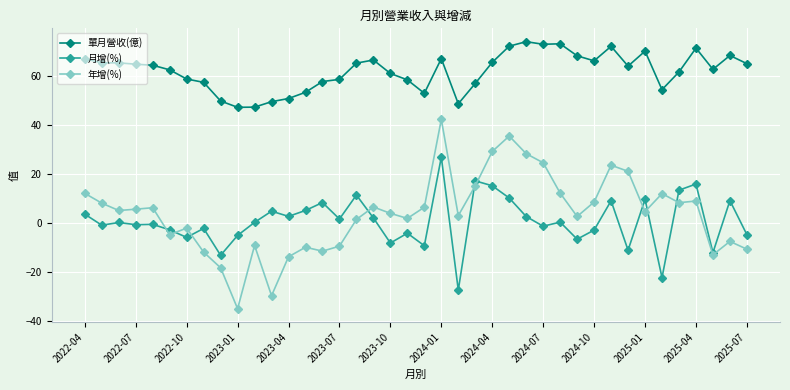

True or false: 年增(%) has more than 1 interior local peaks.

True